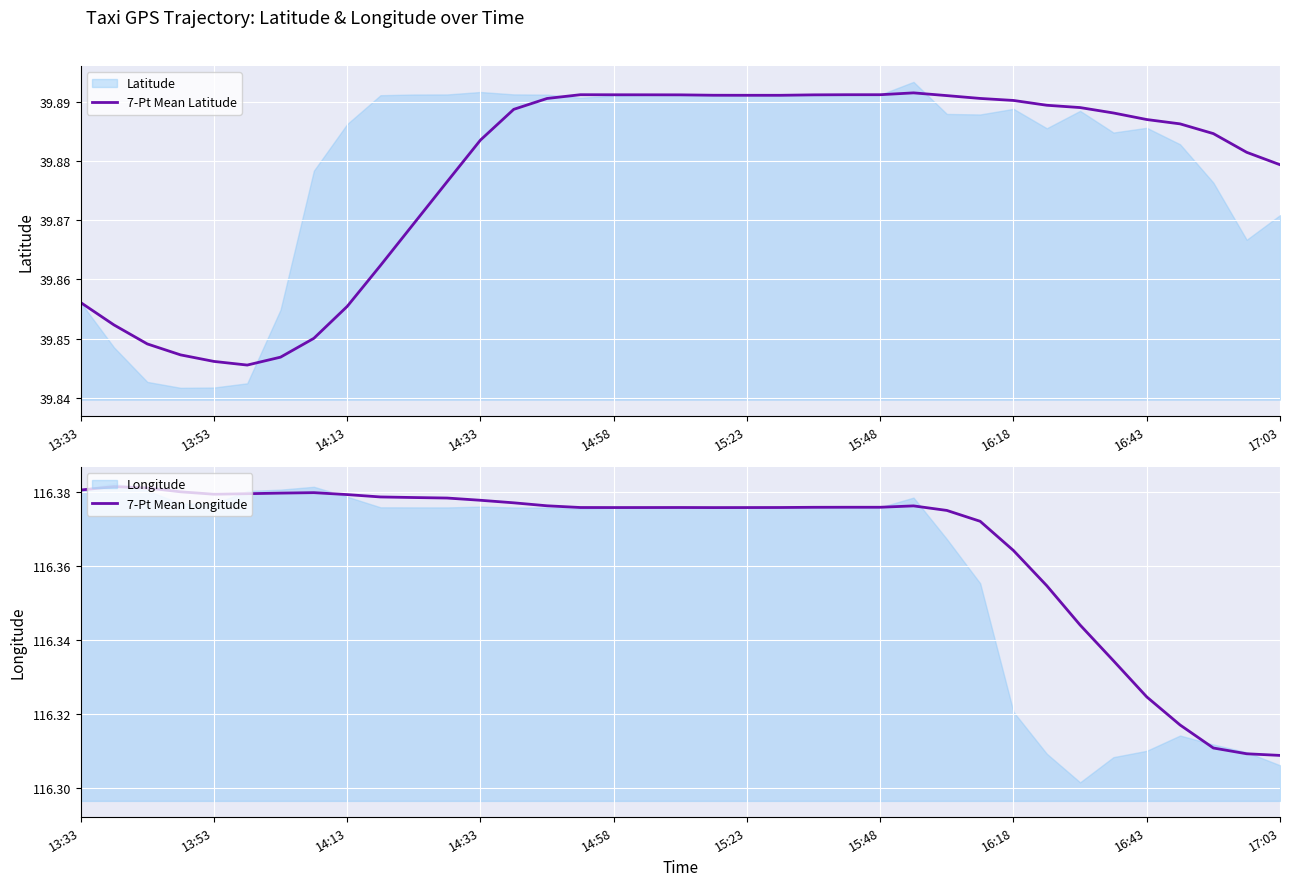

True or false: 7-Pt Mean Longitude has a value of 204.5 at 16:43.

False